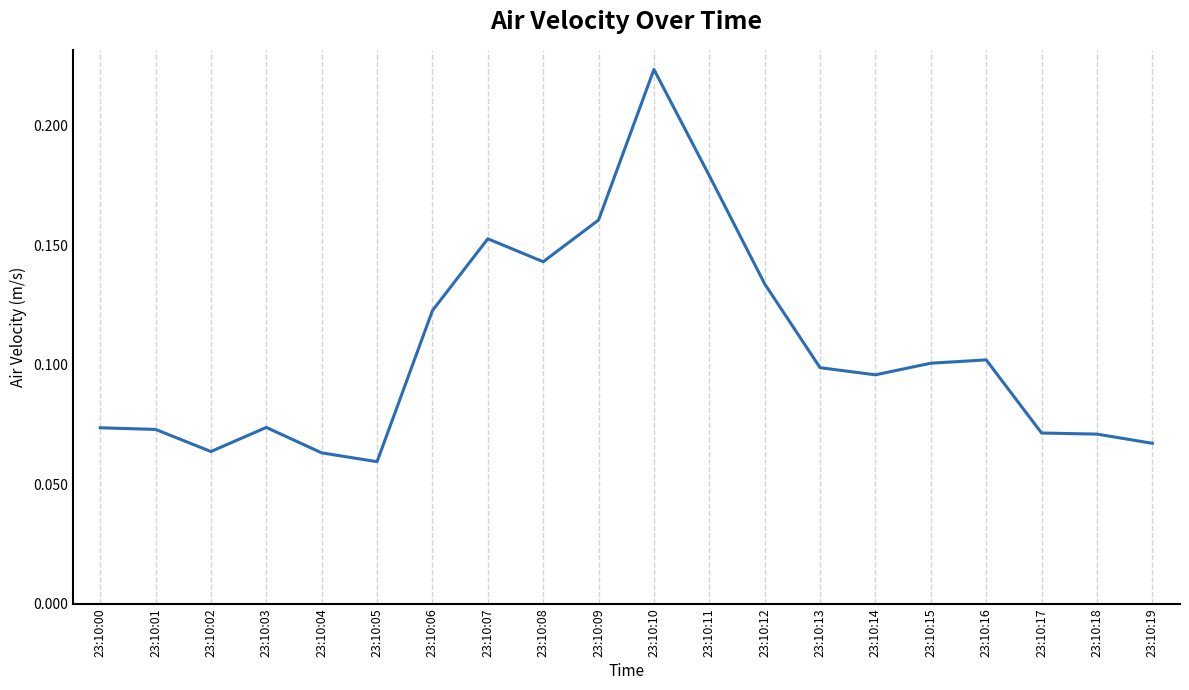

Which label corresponds to the smallest value in the chart?

23:10:05